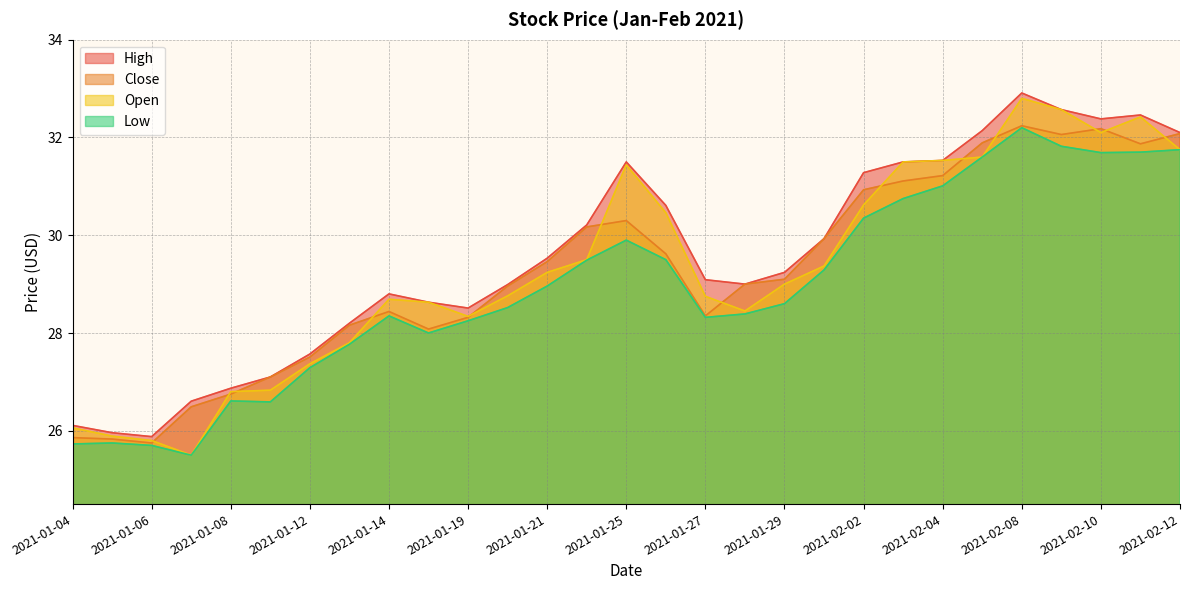

How many data points does each series have?

29